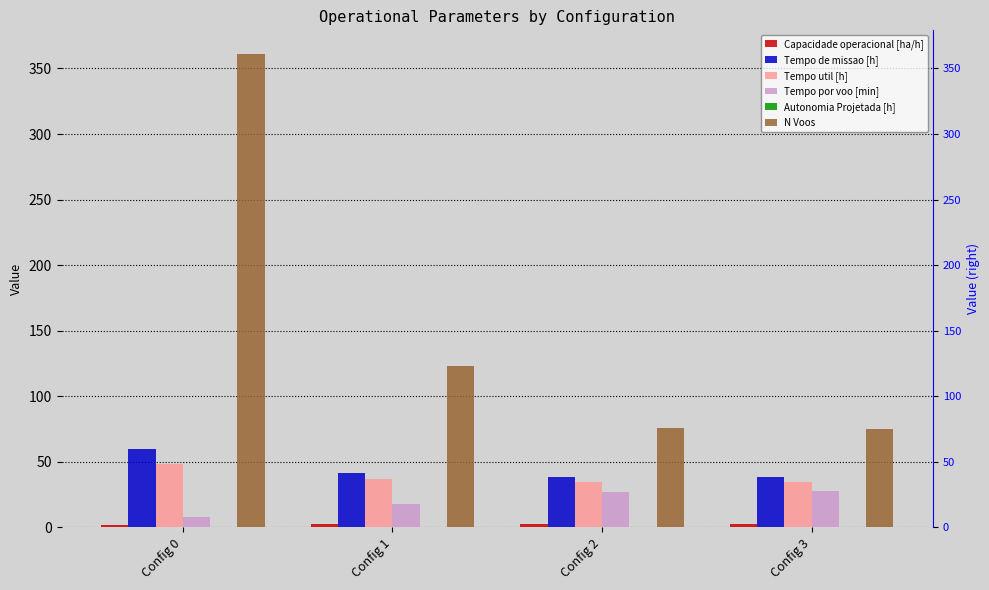

Where is N Voos nearest to the value 218?

Config 1